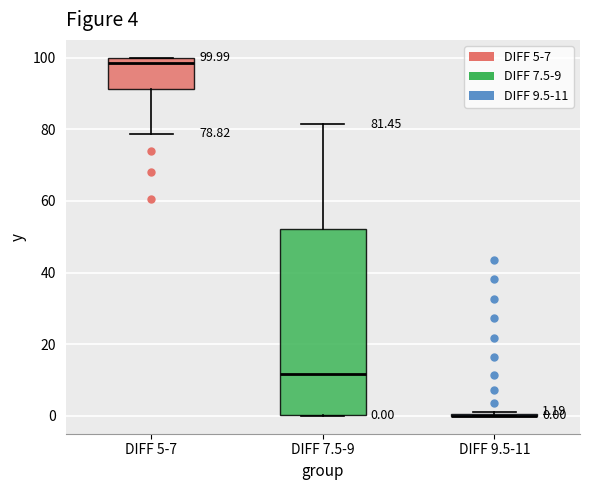

Comparing the boxes themselves (not the whiskers), which one is the tallest?

DIFF 7.5-9